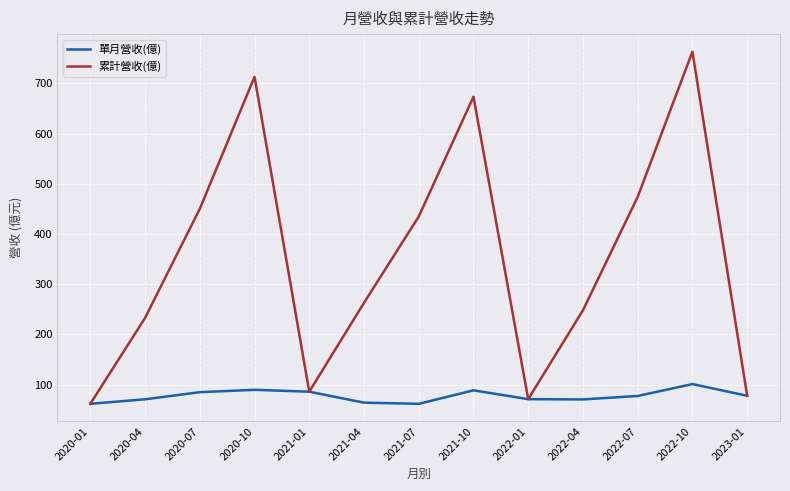

What is the spread (max minus min) of values at 2021-07?

373.0